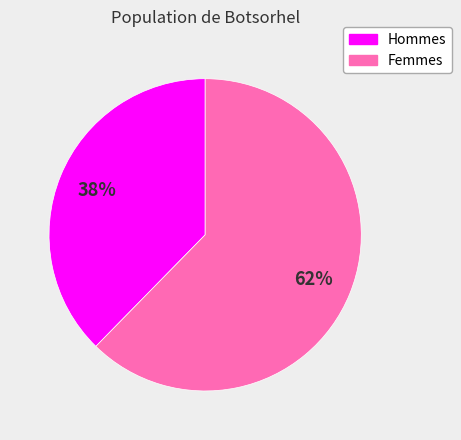

Is there any slice that represents more than half of the pie?

Yes